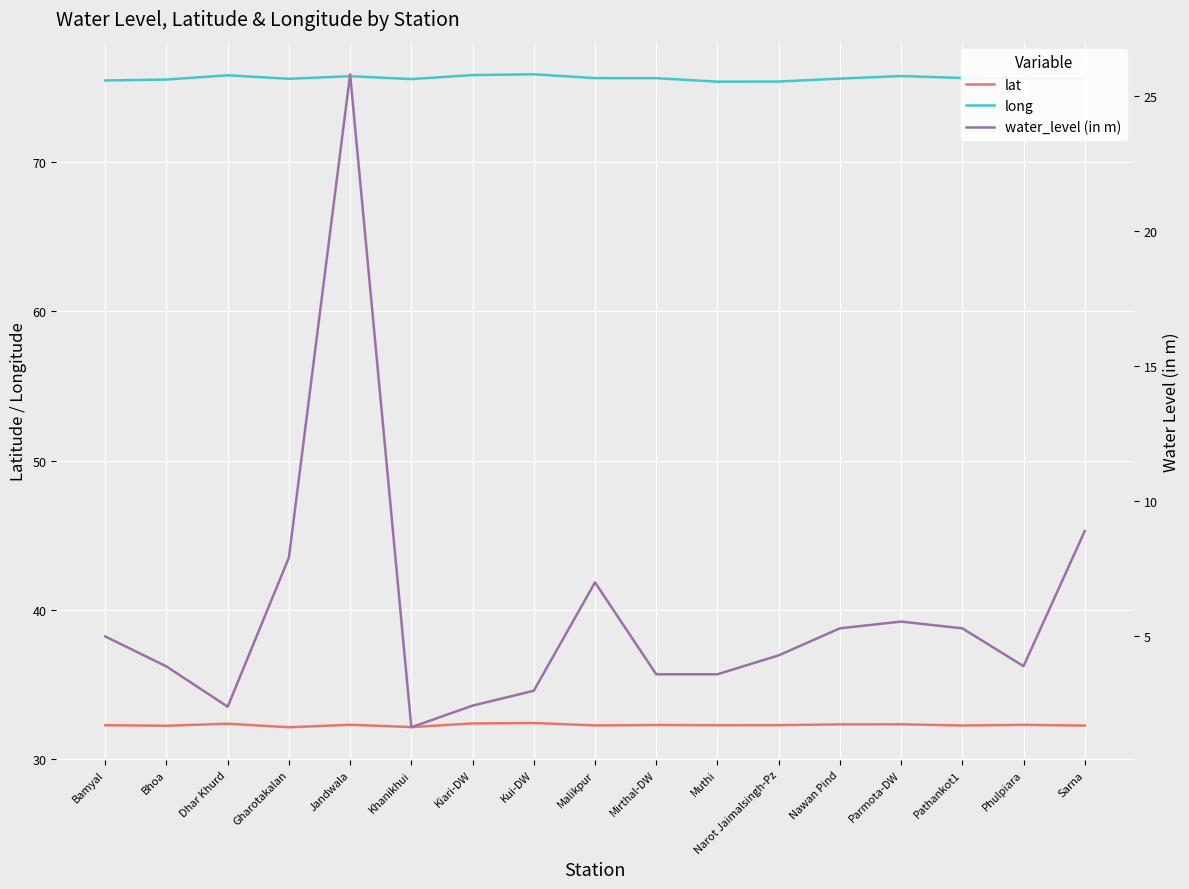

How many lat values are between 32 and 33?

17